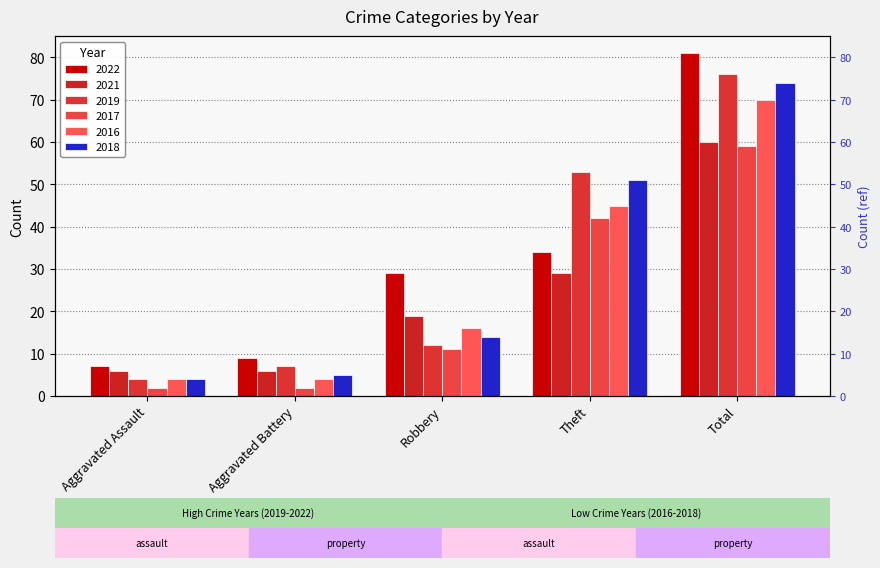

Which label corresponds to the smallest value in the chart?

Aggravated Assault